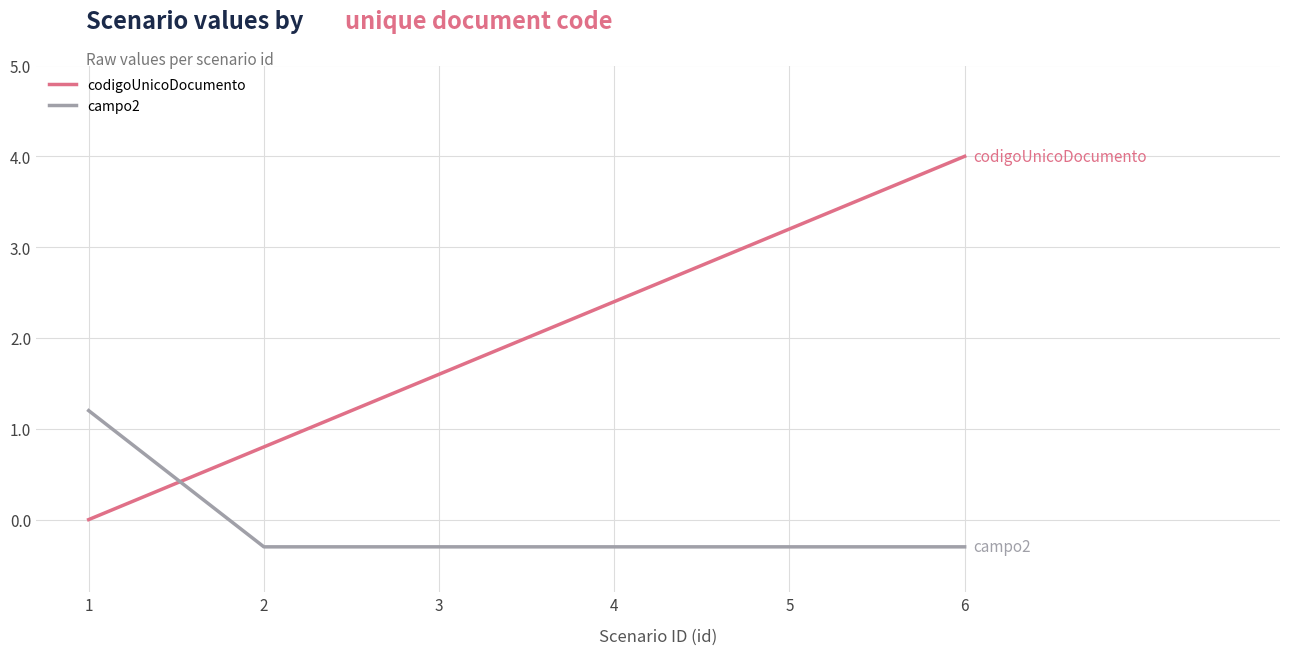

Which series changed the most between 3 and 6?

codigoUnicoDocumento